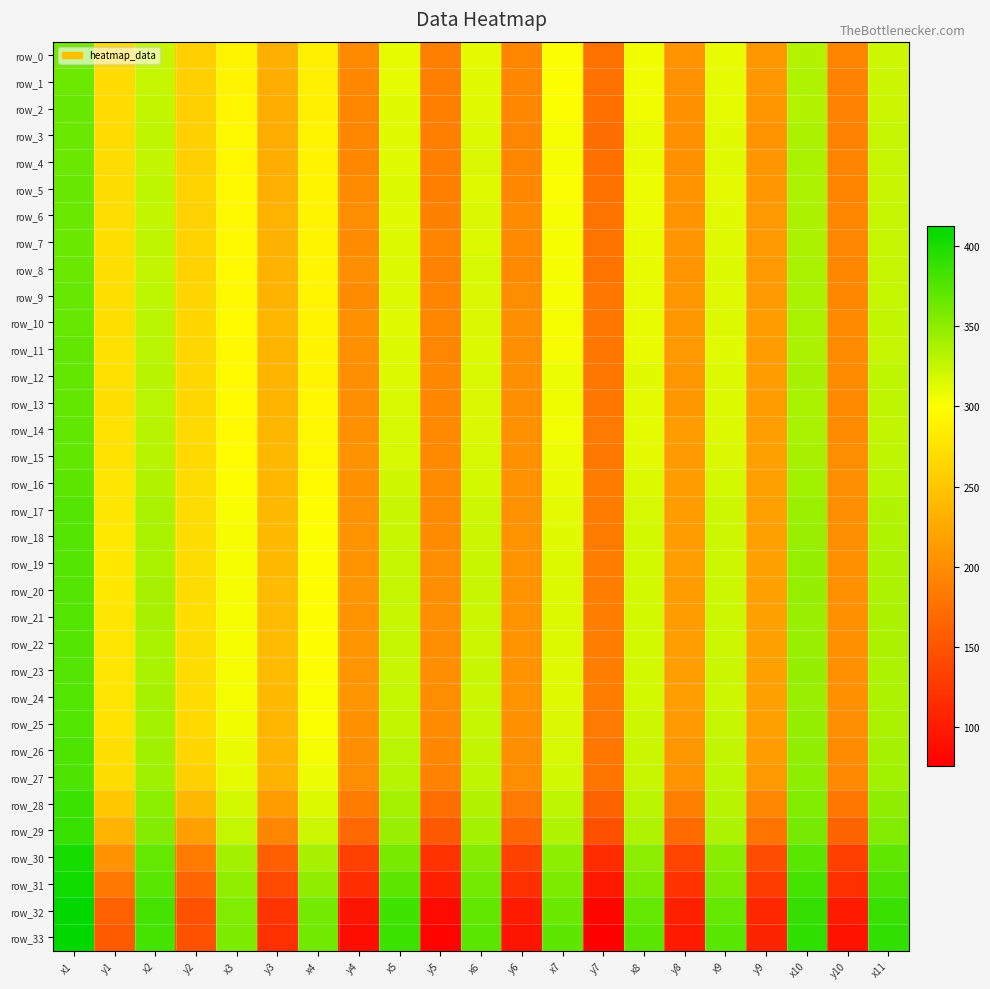

How many data points does each series have?

21